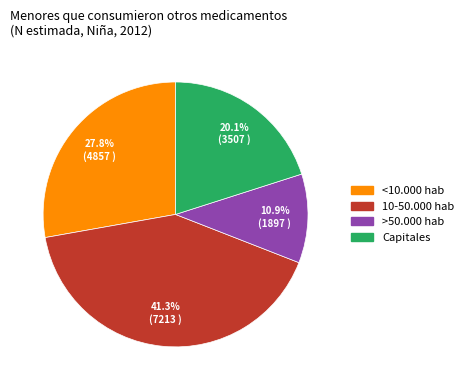

Does 10-50.000 hab represent more than half of the total?

No